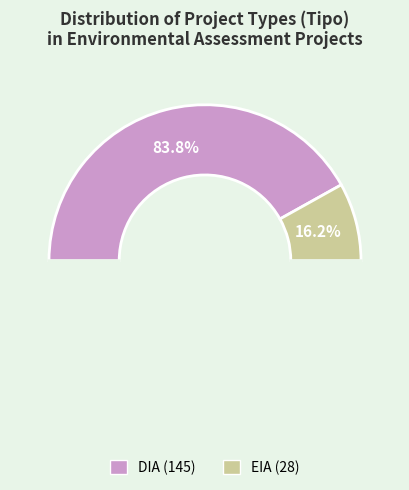

To the nearest percent, what is the difference between the largest and smallest slice percentages?

68%